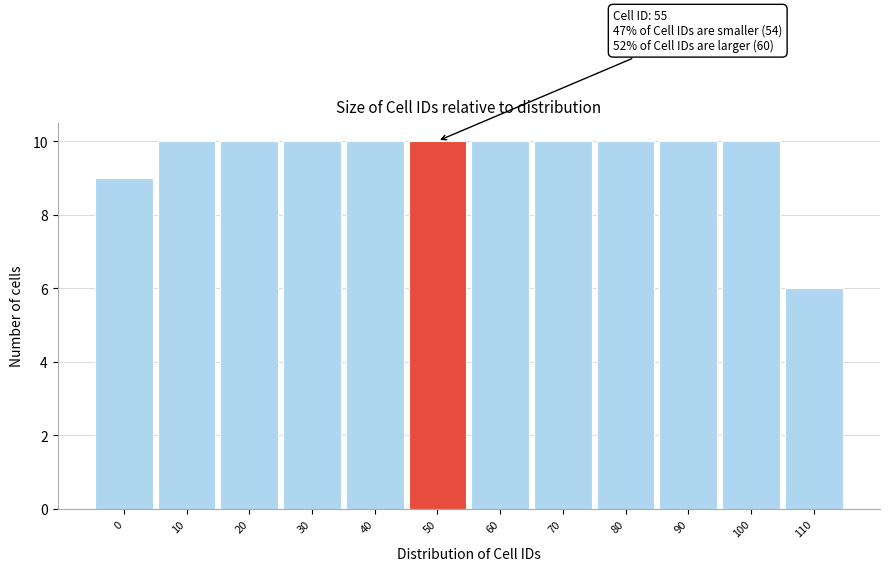

Reading left to right, transcribe all the data shown in this chart.

9	10	10	10	10	10	10	10	10	10	10	6